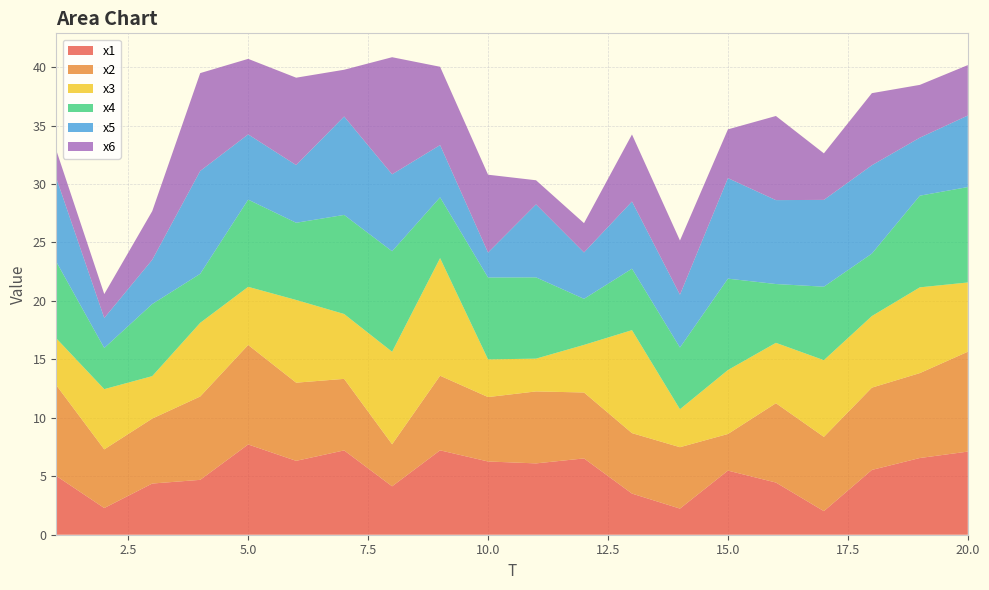

Reading left to right, list all the values displayed in this chart.

x1: 1=5.0	2=2.3	3=4.4	4=4.7	5=7.7	6=6.3	7=7.2	8=4.1	9=7.2	10=6.3	11=6.1	12=6.5	13=3.5	14=2.2	15=5.5	16=4.5	17=2.0	18=5.5	19=6.6	20=7.1
x2: 1=7.8	2=5.0	3=5.6	4=7.1	5=8.5	6=6.7	7=6.1	8=3.6	9=6.4	10=5.5	11=6.2	12=5.6	13=5.2	14=5.3	15=3.1	16=6.8	17=6.4	18=7.0	19=7.3	20=8.5
x3: 1=4.0	2=5.2	3=3.6	4=6.3	5=5.0	6=7.1	7=5.5	8=7.9	9=10.1	10=3.2	11=2.8	12=4.1	13=8.8	14=3.2	15=5.5	16=5.2	17=6.6	18=6.1	19=7.3	20=5.9
x4: 1=6.6	2=3.5	3=6.2	4=4.2	5=7.5	6=6.6	7=8.5	8=8.6	9=5.2	10=7.0	11=7.0	12=3.9	13=5.3	14=5.3	15=7.8	16=5.0	17=6.3	18=5.3	19=7.8	20=8.2
x5: 1=7.2	2=2.6	3=3.8	4=8.8	5=5.6	6=4.9	7=8.4	8=6.6	9=4.5	10=2.1	11=6.2	12=4.0	13=5.7	14=4.5	15=8.6	16=7.2	17=7.4	18=7.6	19=5.0	20=6.1
x6: 1=2.4	2=2.0	3=4.2	4=8.4	5=6.5	6=7.5	7=4.0	8=10.0	9=6.7	10=6.7	11=2.1	12=2.5	13=5.7	14=4.6	15=4.2	16=7.2	17=4.0	18=6.2	19=4.5	20=4.3